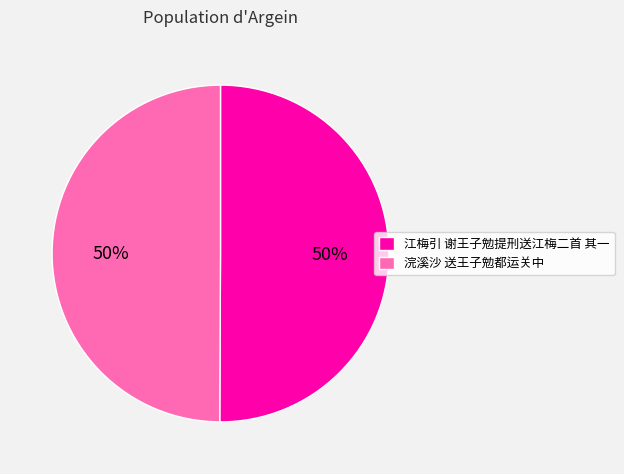

To the nearest percent, what percentage of the pie is 浣溪沙 送王子勉都运关中?

50%